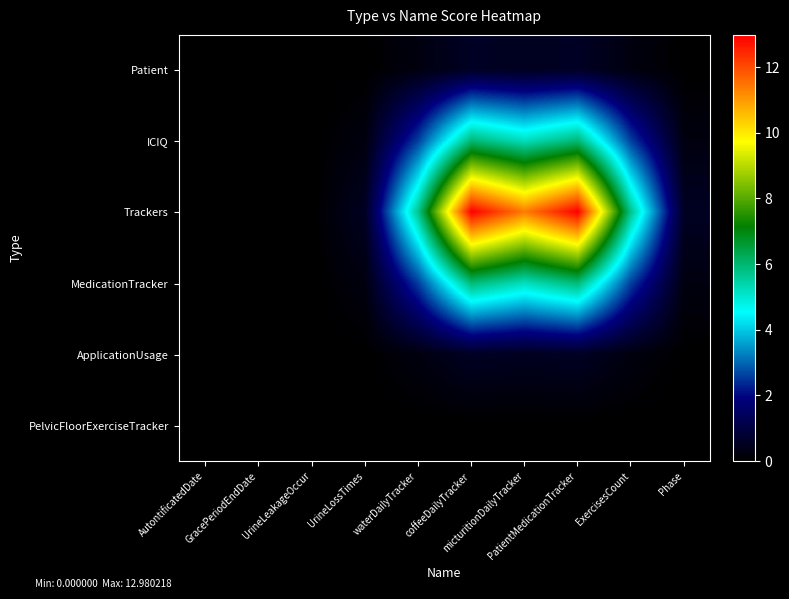

Between ExercisesCount and UrineLeakageOccur, which is larger?

ExercisesCount